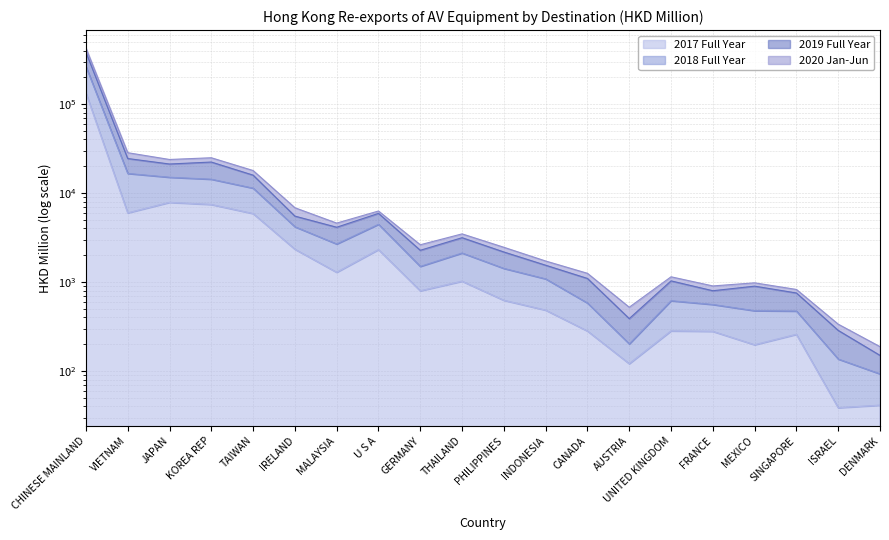

In 201812, how many points are higher than both neighbors (excluding endpoints)?

5